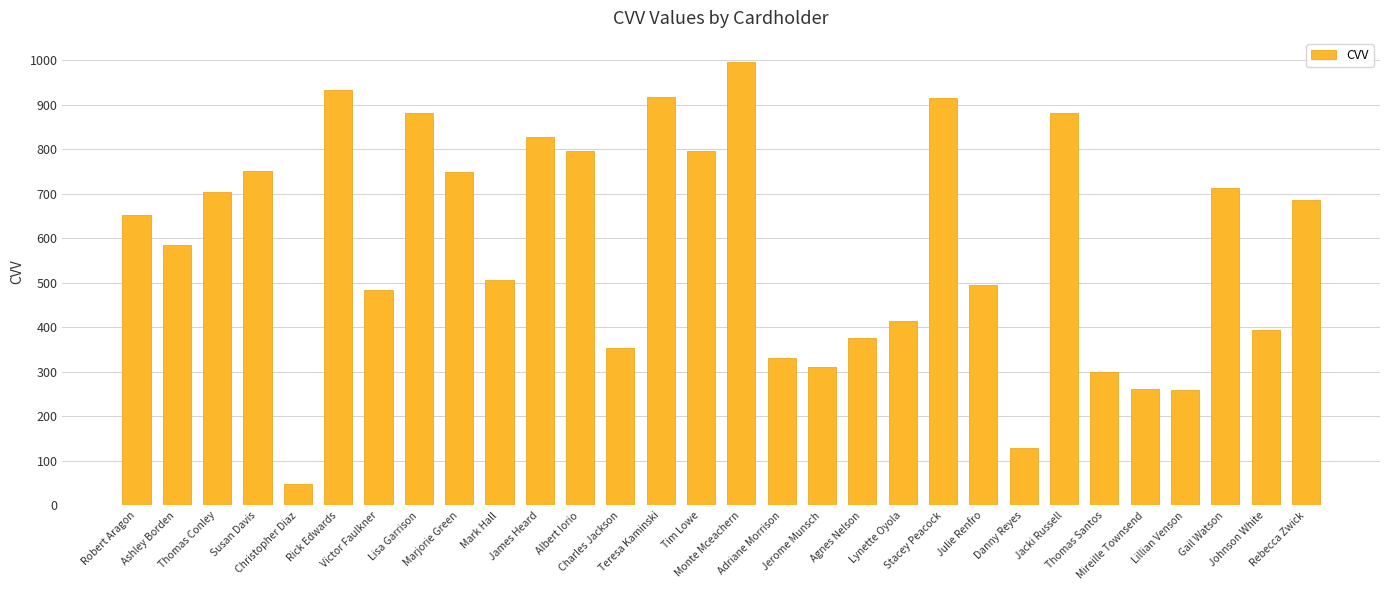

What is the average value?

582